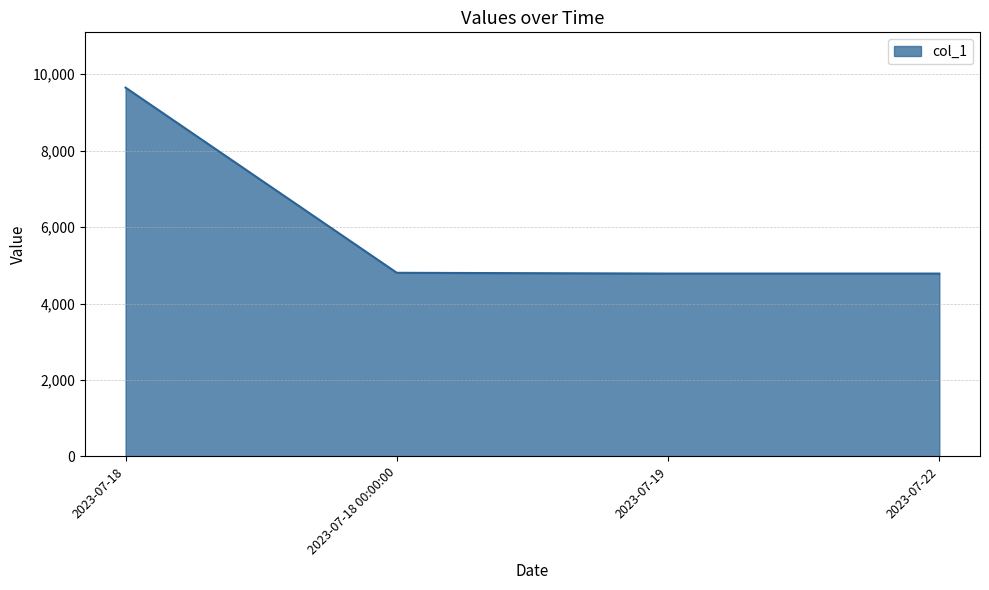

Is it true that the value at 2023-07-22 is 1921?

False